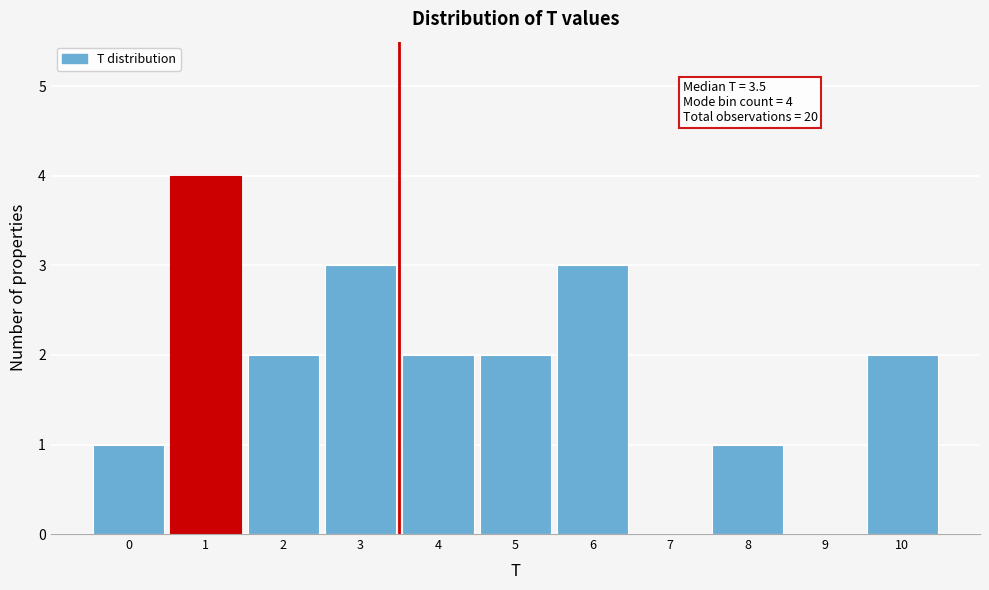

Over which range of the x-axis is the bar tallest?

0.5 to 1.5